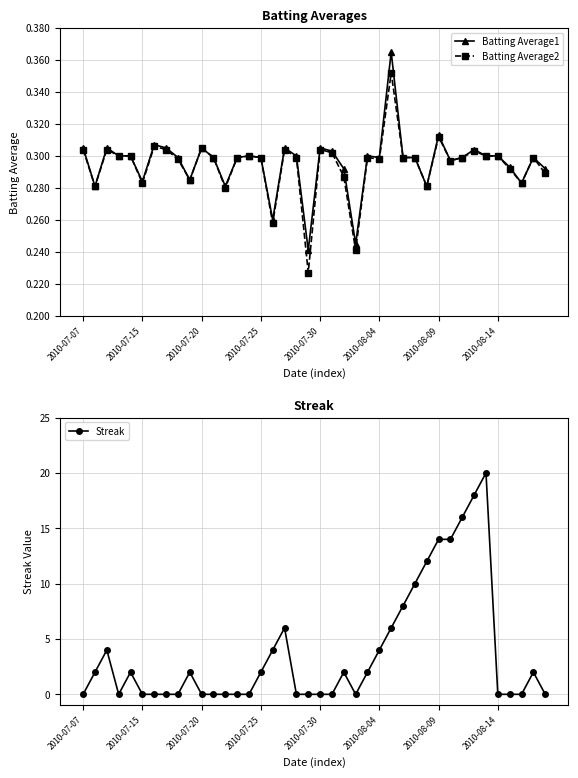

True or false: Batting Average2 and Batting Average1 cross at least once.

False